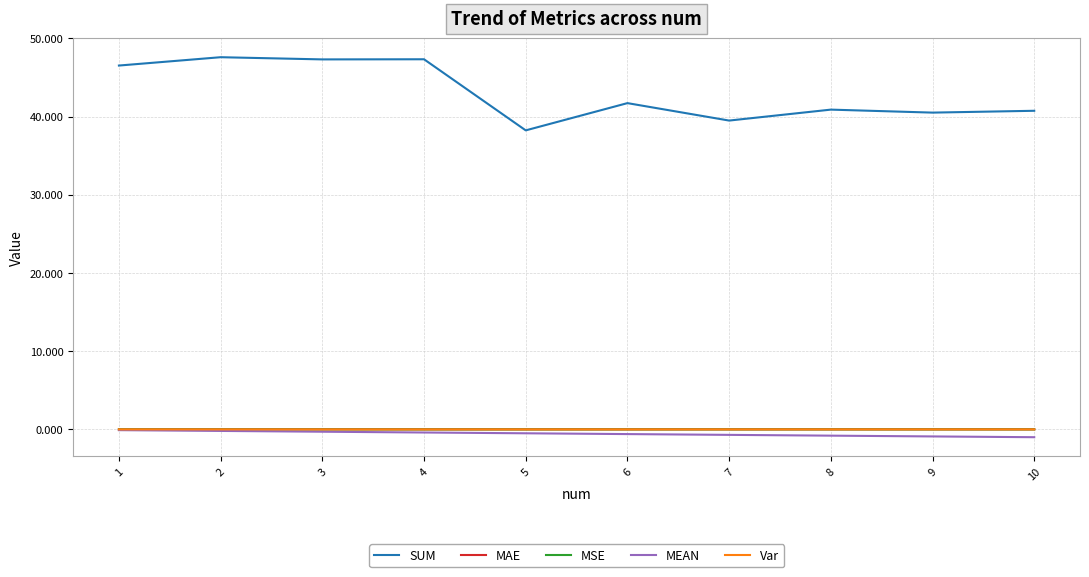

What is the maximum value shown in the chart?

47.6